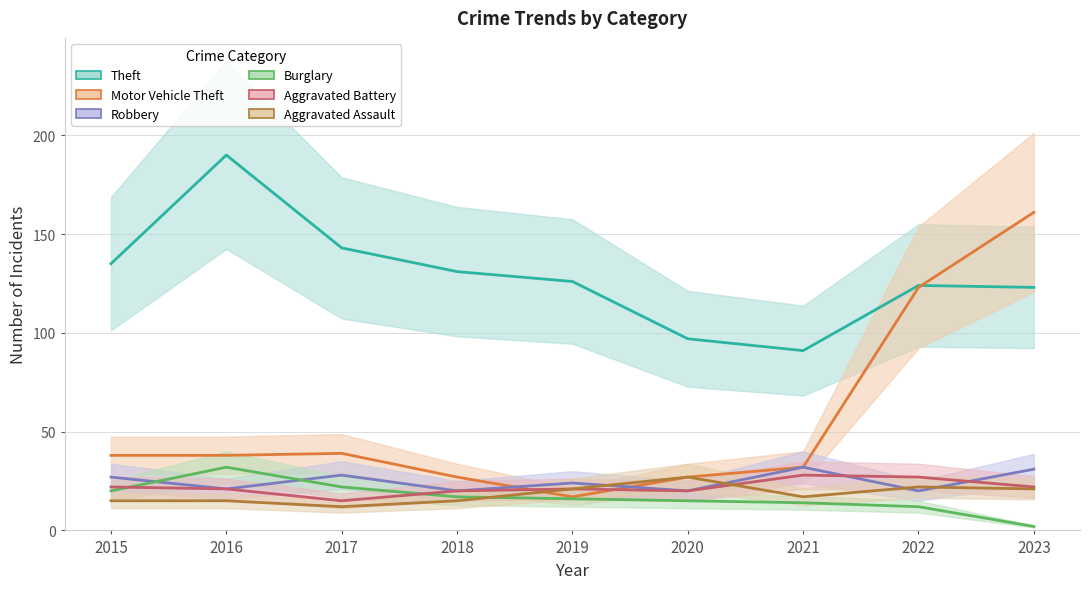

Where does the Aggravated Assault series first go above 17?

2019